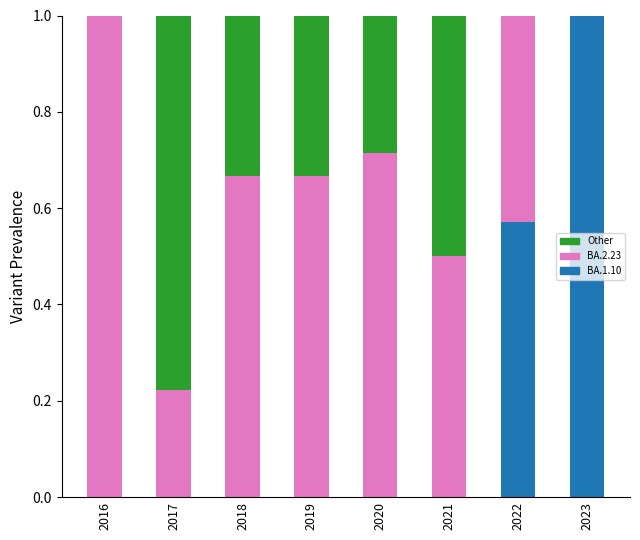

The BA.1.10 series shows 0.2 at 2022. True or false?

False